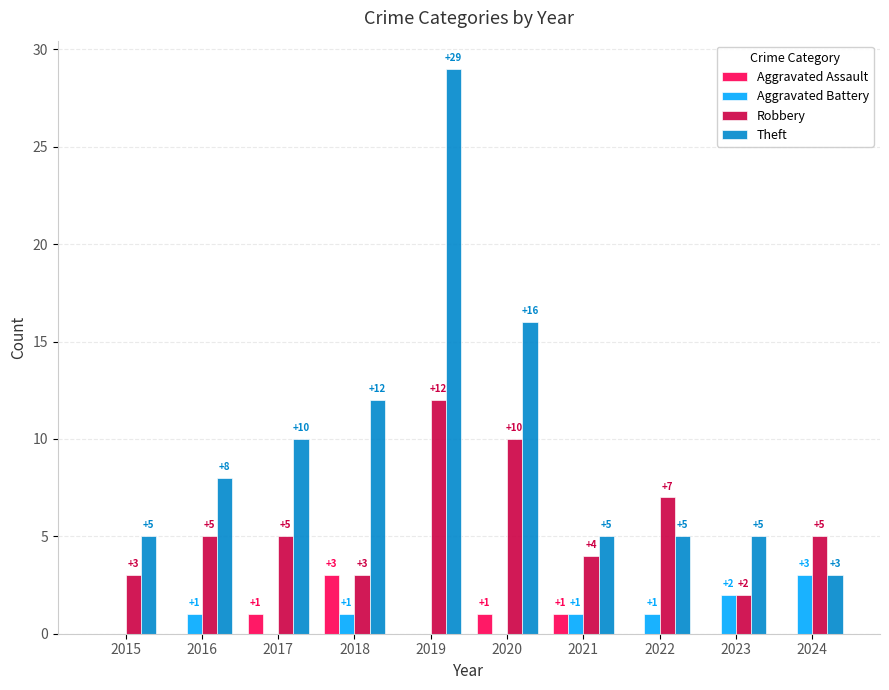

Reading right to left, extract all data points from this chart.

Aggravated Assault: 2024=0	2023=0	2022=0	2021=1	2020=1	2019=0	2018=3	2017=1	2016=0	2015=0
Aggravated Battery: 2024=3	2023=2	2022=1	2021=1	2020=0	2019=0	2018=1	2017=0	2016=1	2015=0
Robbery: 2024=5	2023=2	2022=7	2021=4	2020=10	2019=12	2018=3	2017=5	2016=5	2015=3
Theft: 2024=3	2023=5	2022=5	2021=5	2020=16	2019=29	2018=12	2017=10	2016=8	2015=5